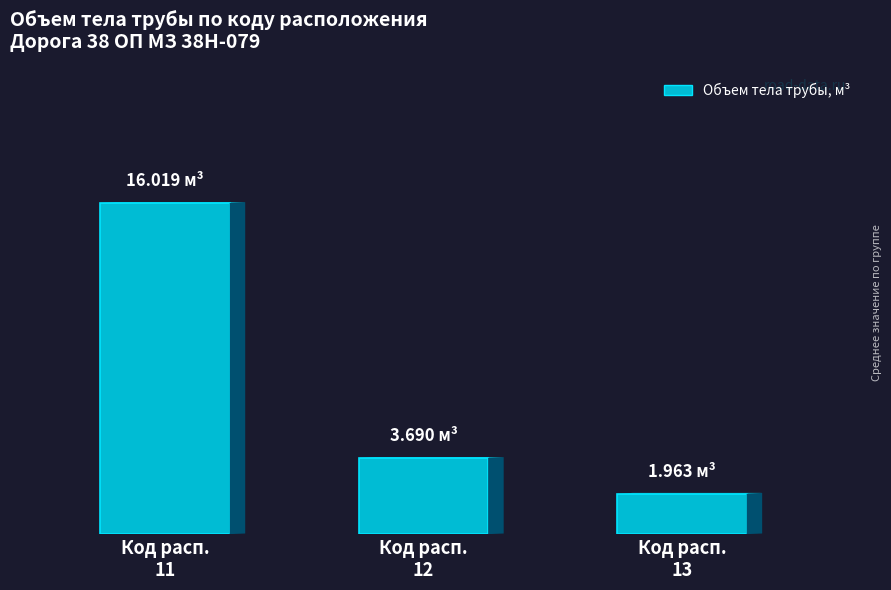

Which has a higher value, Код расп.
11 or Код расп.
13?

Код расп.
11